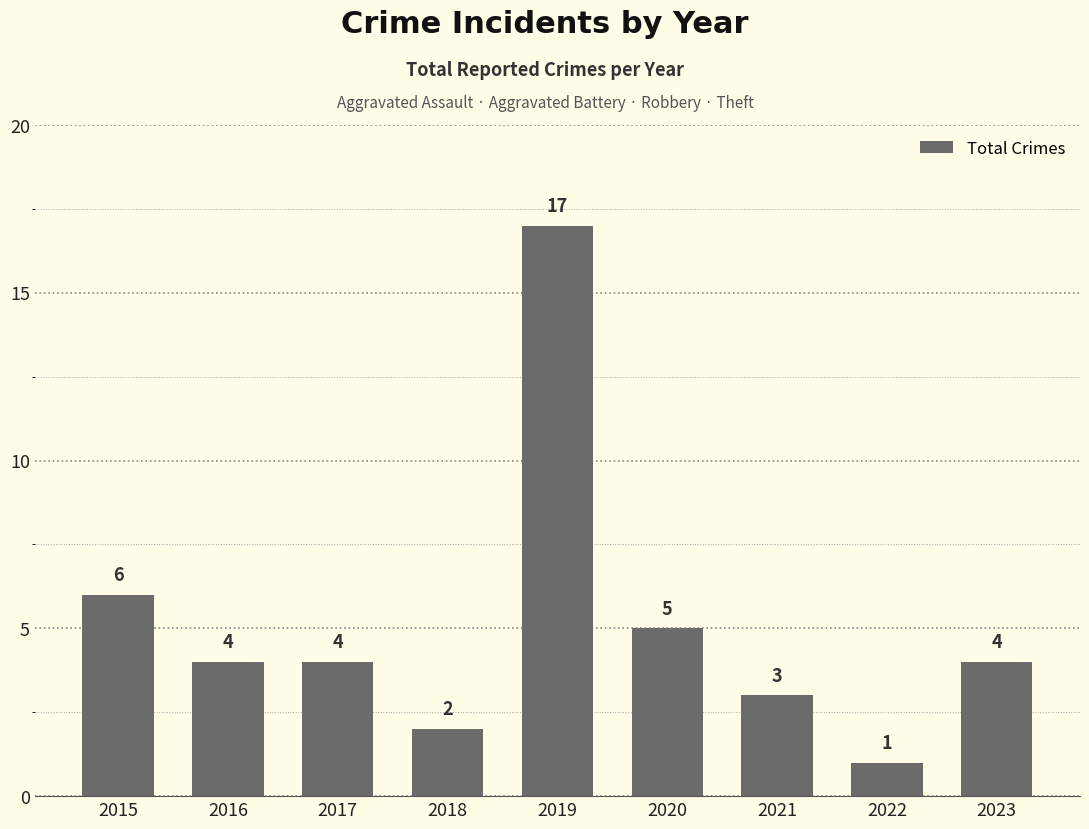

Approximately how many times larger is the value at 2017 compared to 2023?

1.0